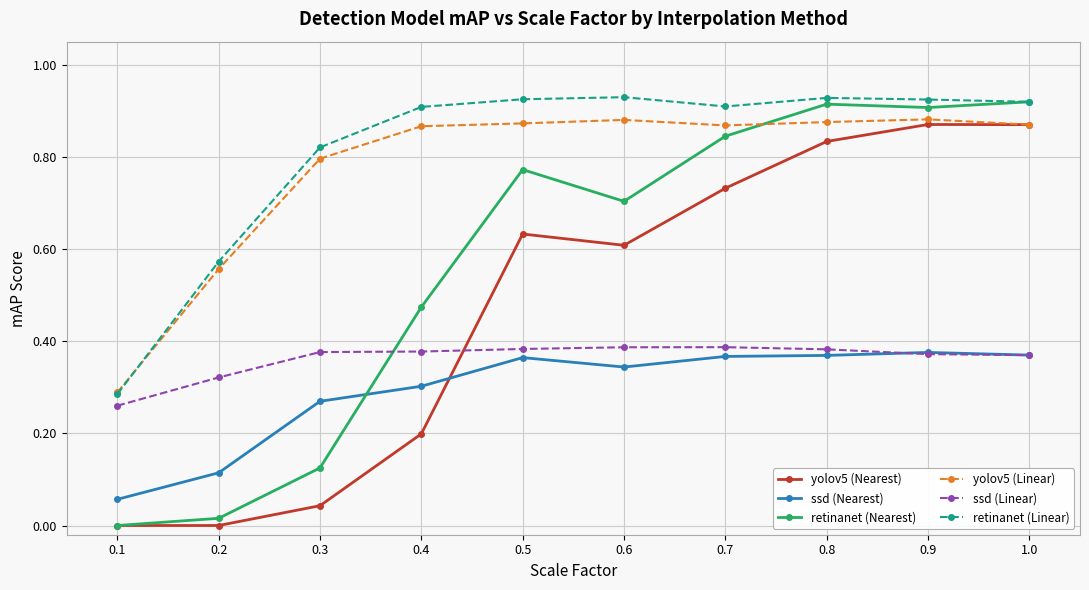

Which series has the widest spread of values?

retinanet (Nearest)